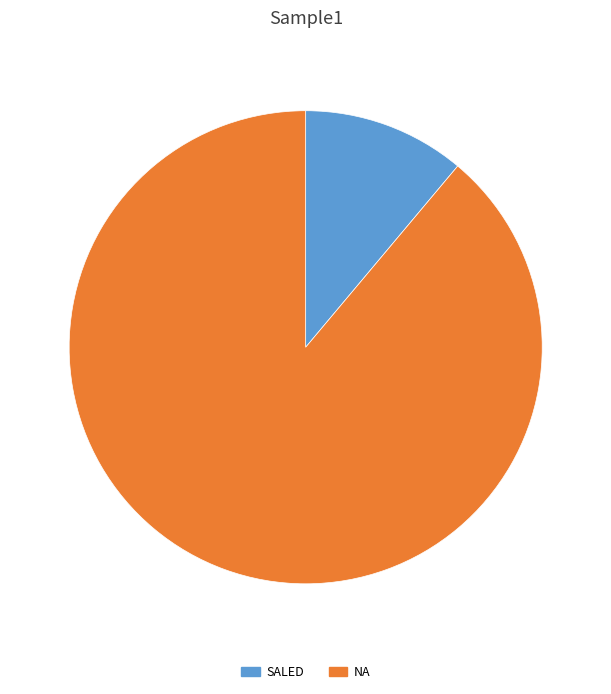

Count the number of slices in the pie.

2